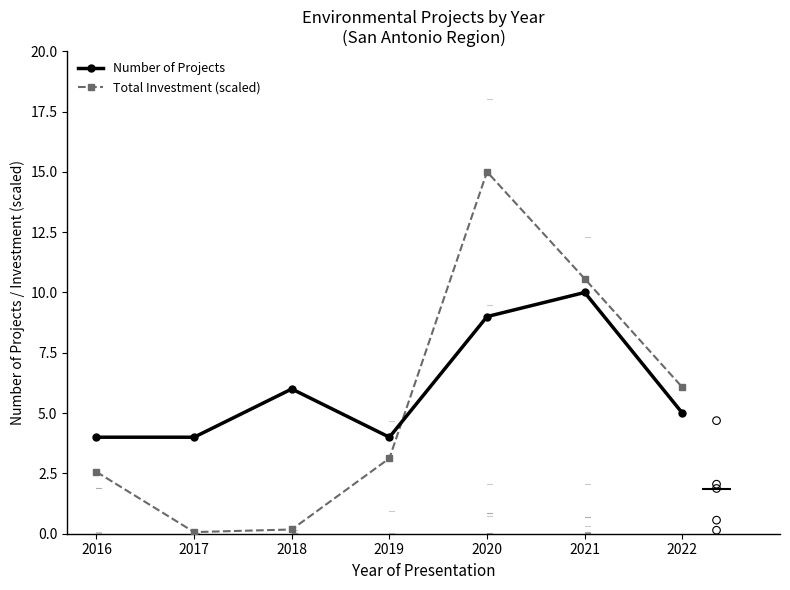

What are all the series names shown in the legend?

Number of Projects, Total Investment (scaled)